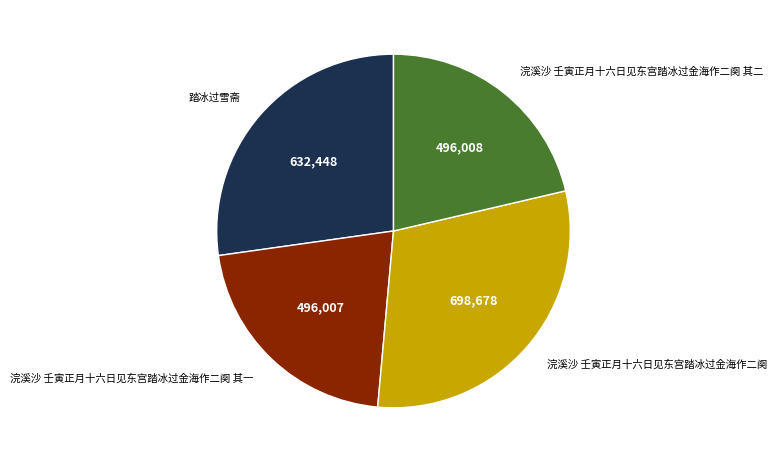

Is 浣溪沙 壬寅正月十六日见东宫踏冰过金海作二阕 其一 the majority of the pie?

No